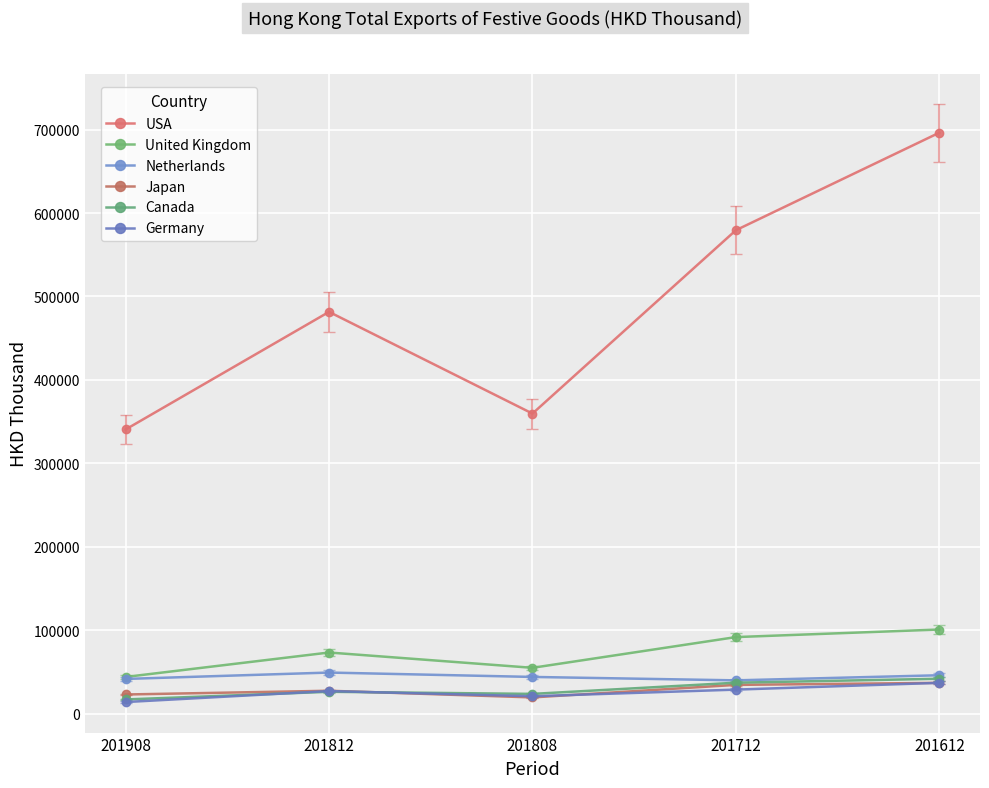

How many values in the Netherlands series exceed 44076?

3